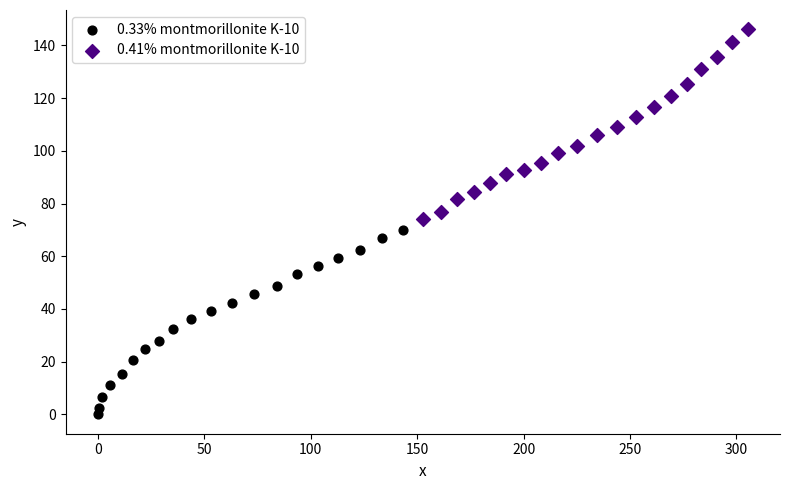

Which series contains the lowest Y value?

0.33% montmorillonite K-10